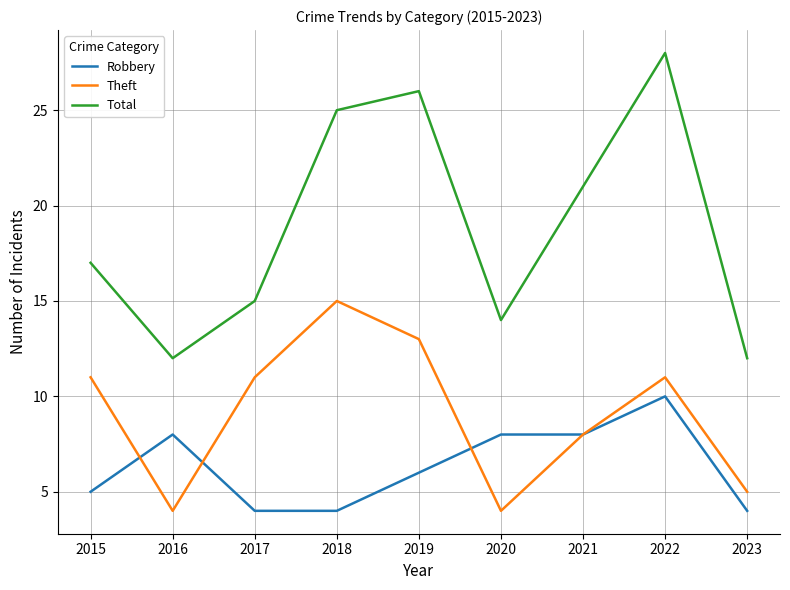

Does the chart display data point markers on the line(s)?

No